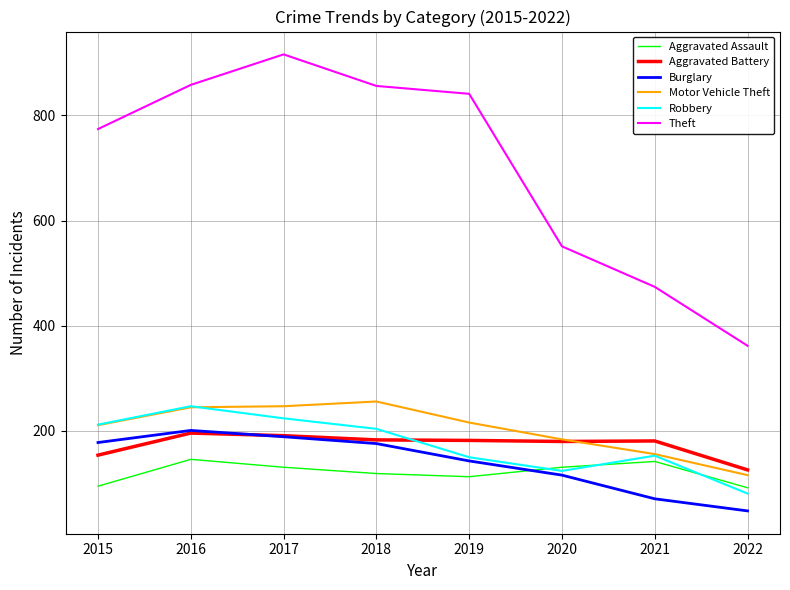

Where does the Robbery series first go above 204?

2015